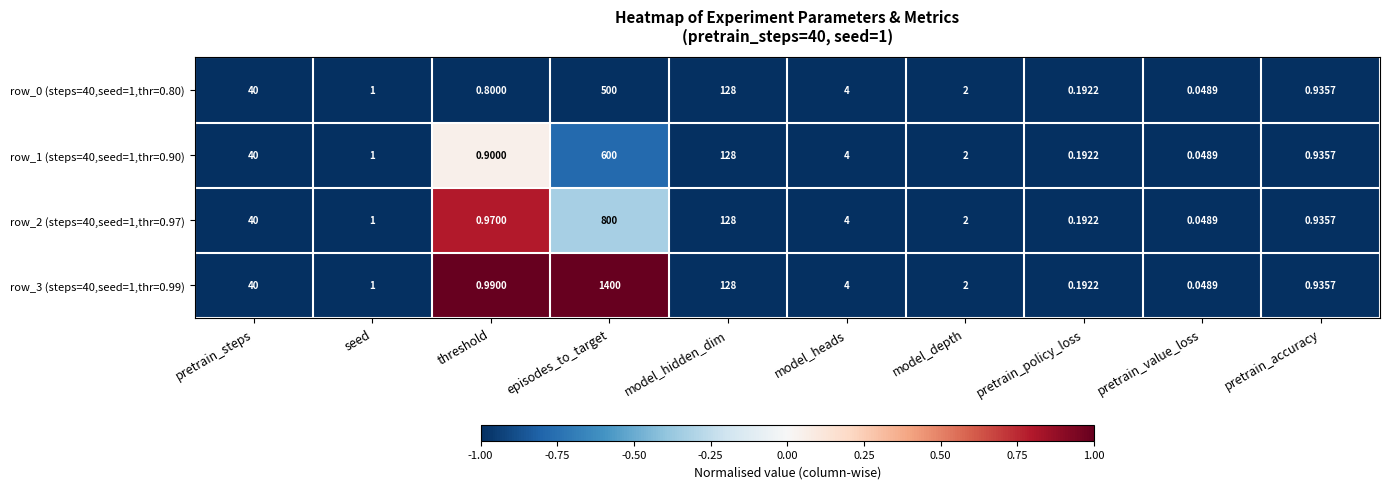

Is the value of row_0 (steps=40,seed=1,thr=0.80) at seed greater than the value of row_3 (steps=40,seed=1,thr=0.99) at episodes_to_target?

No